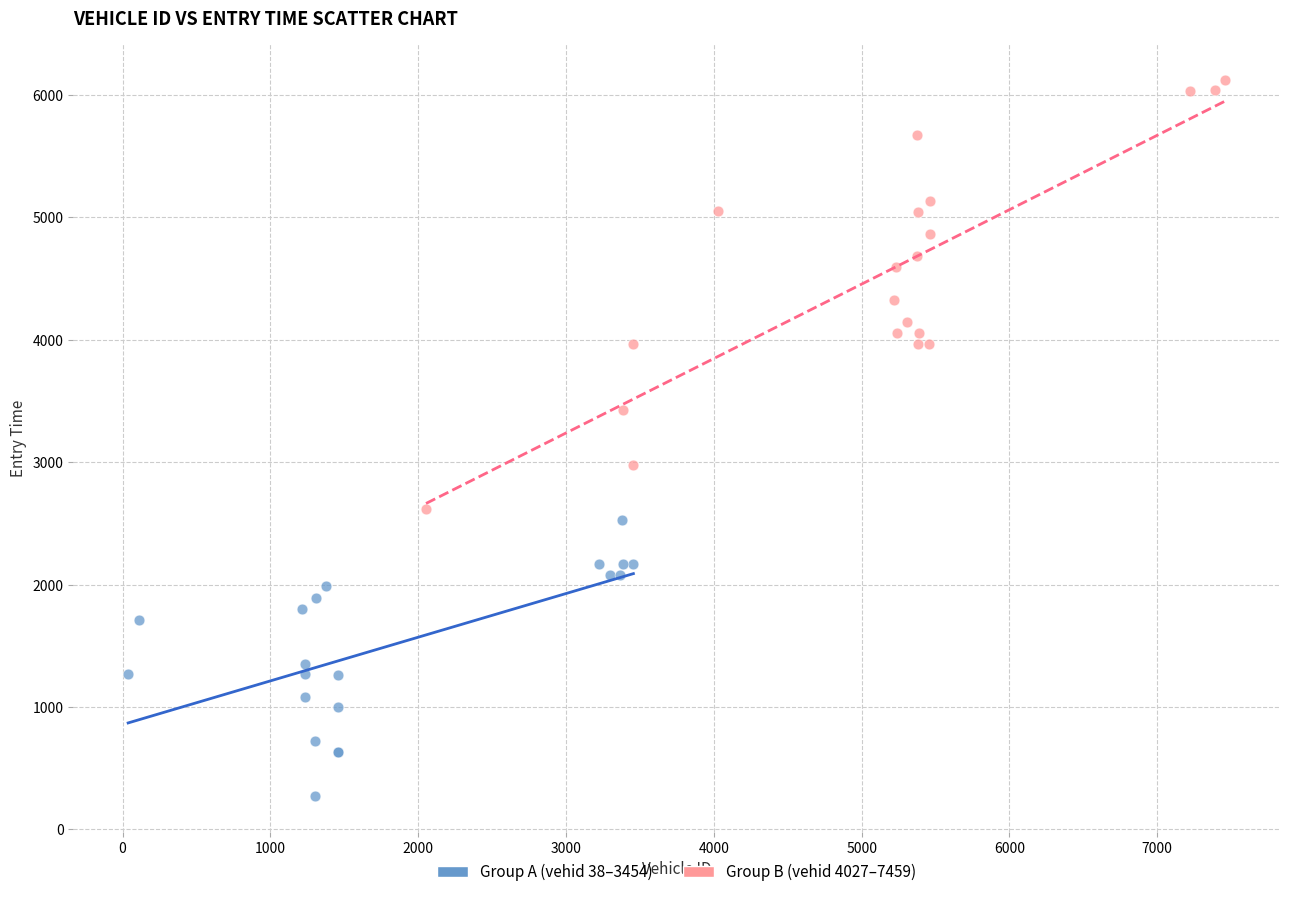

Which series has the largest Y range (max minus min)?

Group B (vehid 4027–7459)